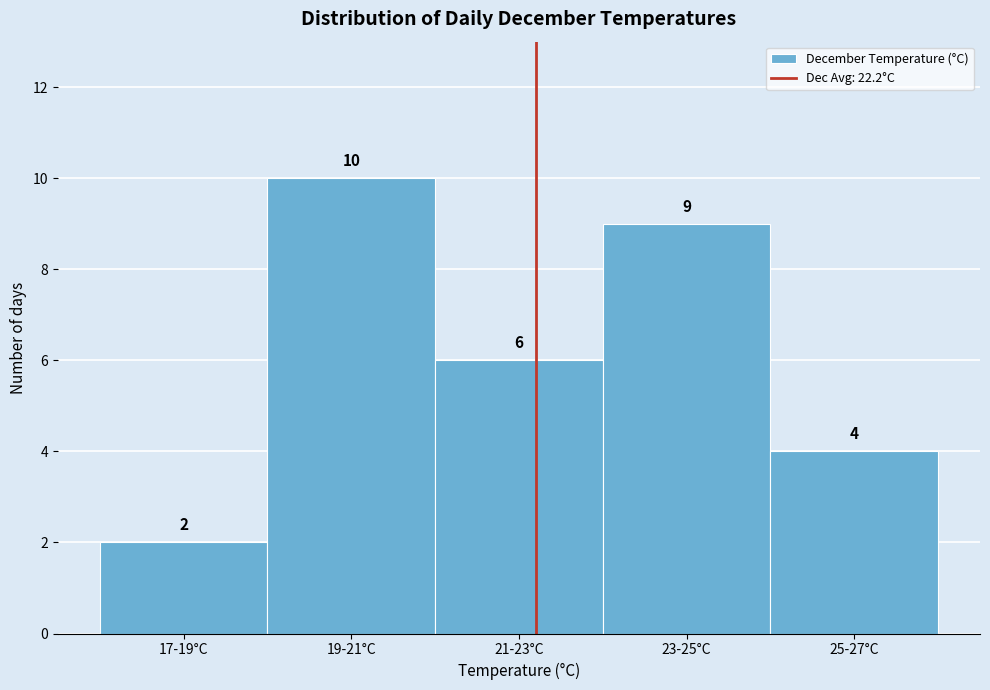

Reading left to right, extract all data points from this chart.

17-19°C=2	19-21°C=10	21-23°C=6	23-25°C=9	25-27°C=4